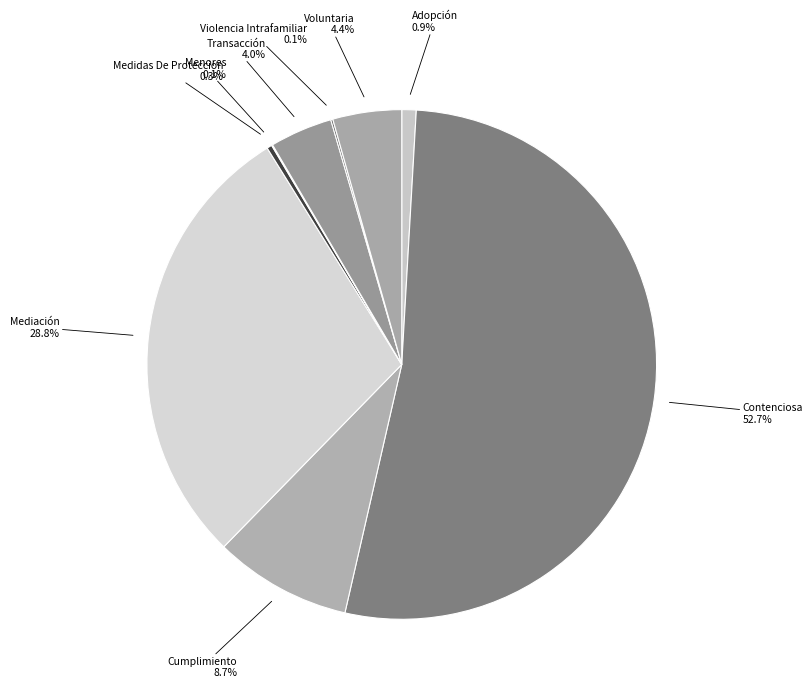

What percentage is the Voluntaria slice, to the nearest percent?

4%